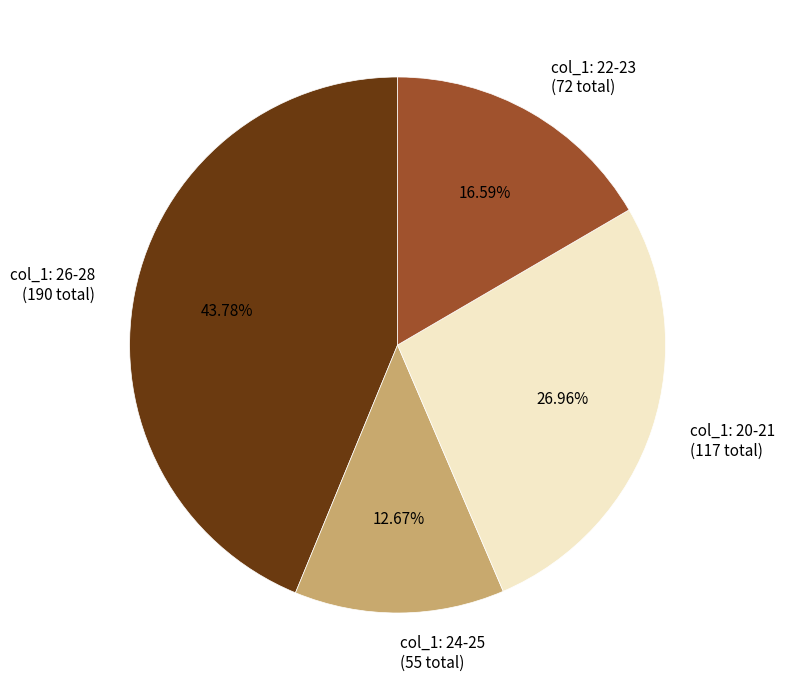

Combined, do col_1: 20-21 (117 total) and col_1: 26-28 (190 total) account for over 50%?

Yes